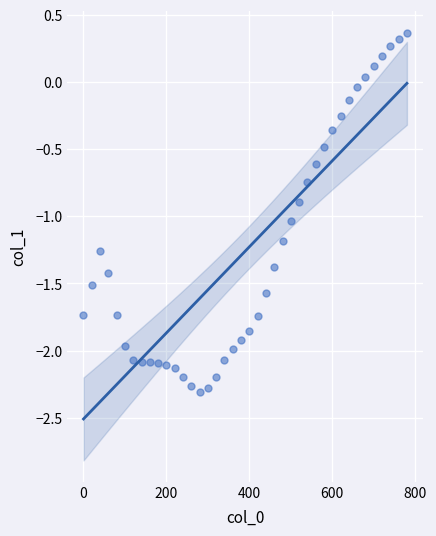

What is the range of Y values (max minus min)?

2.7